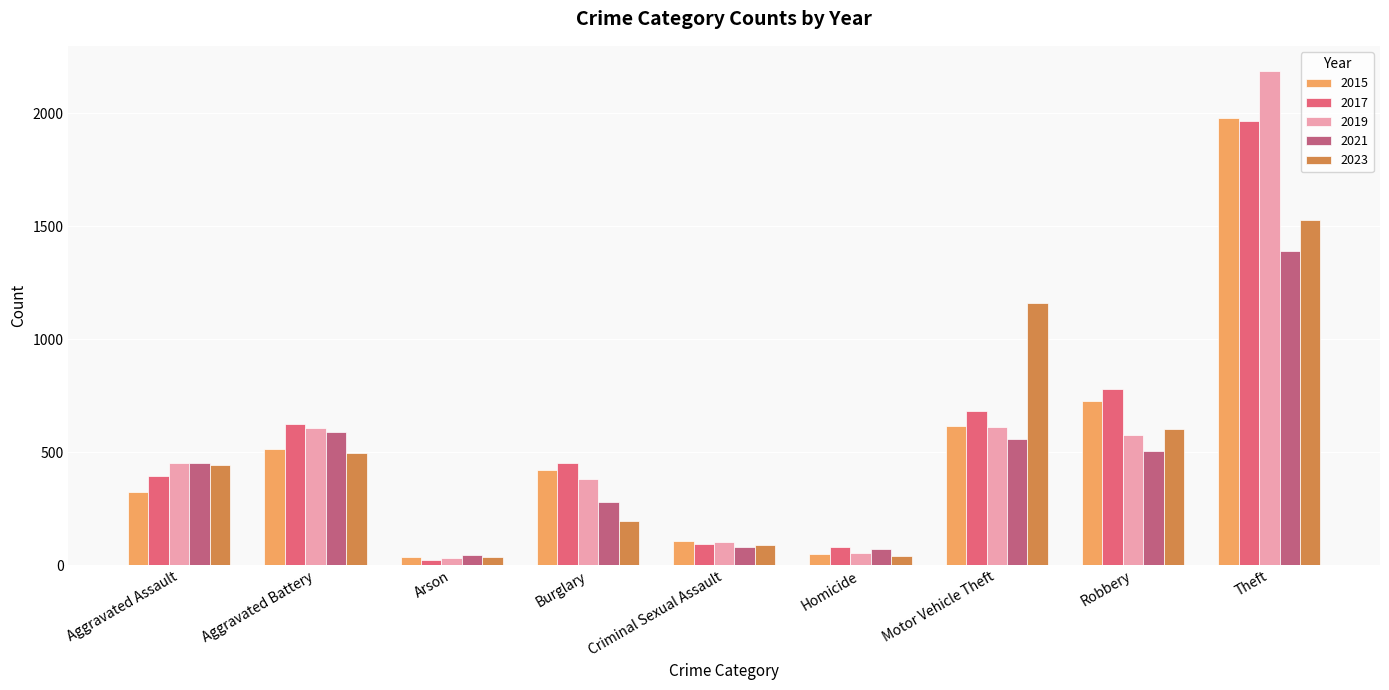

Which category has the lowest value in the 2017 series?

Arson